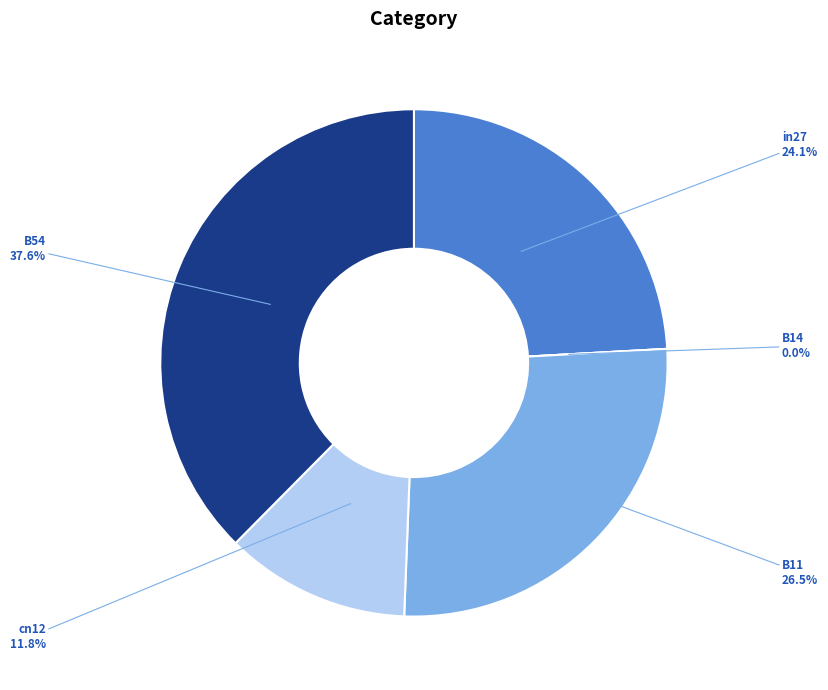

Does B11 account for over 50% of the chart?

No